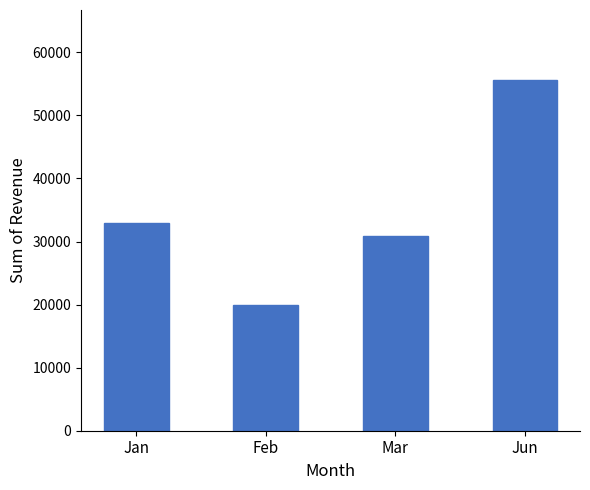

Is it true that the value at Jun is 77932.3?

False